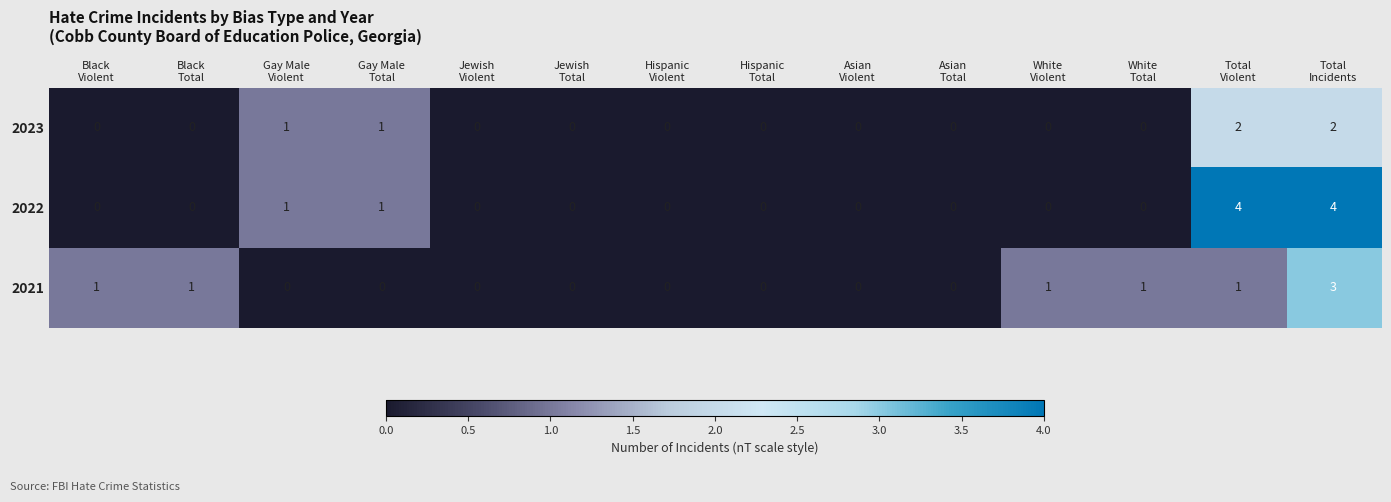

Which series has the largest range (max minus min)?

2022